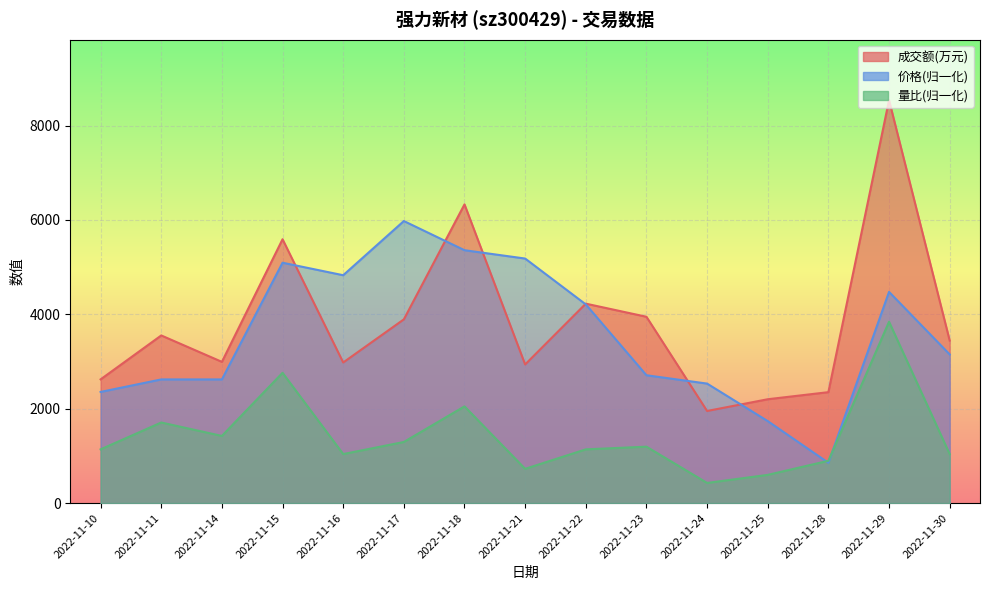

What is the difference between the 量比 values at 2022-11-28 and 2022-11-17?

398.5